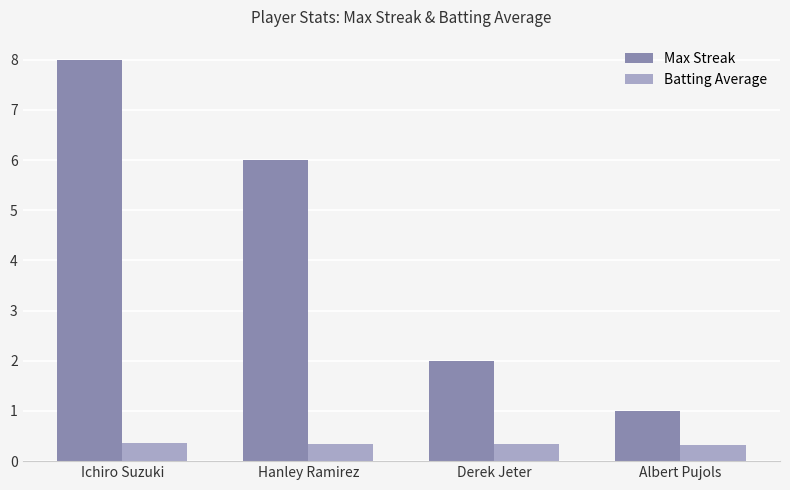

What is the label of the 2nd bar from the left?

Hanley Ramirez